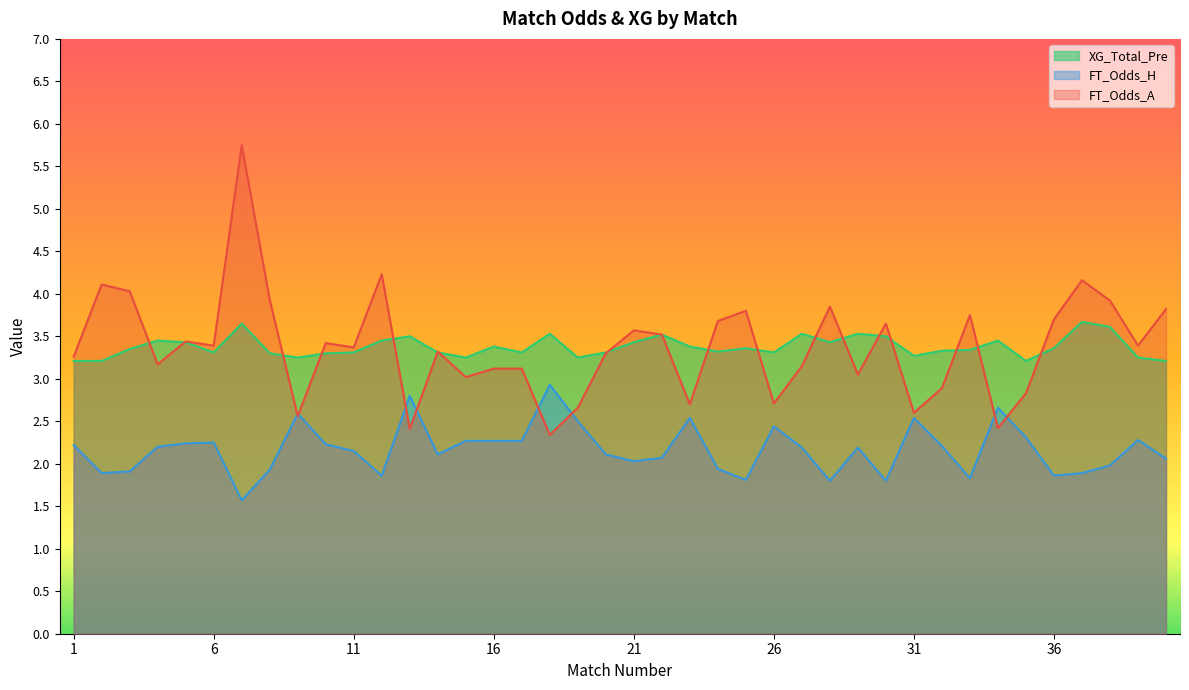

What is the ratio of the value at 15 to the value at 21?

0.9